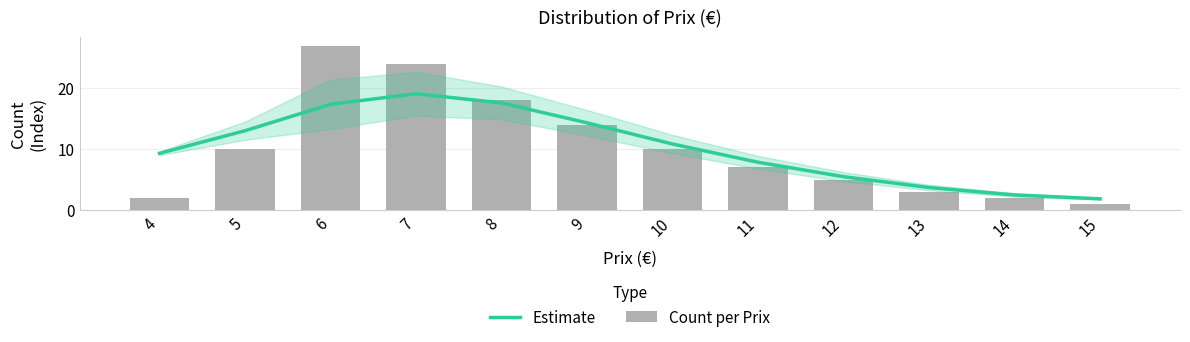

Reading left to right, extract all data points from this chart.

Estimate: 9.3	13.0	17.4	19.1	17.6	14.3	10.9	7.9	5.5	3.7	2.5	1.9
Count per Prix: 2.0	10.0	27.0	24.0	18.0	14.0	10.0	7.0	5.0	3.0	2.0	1.0